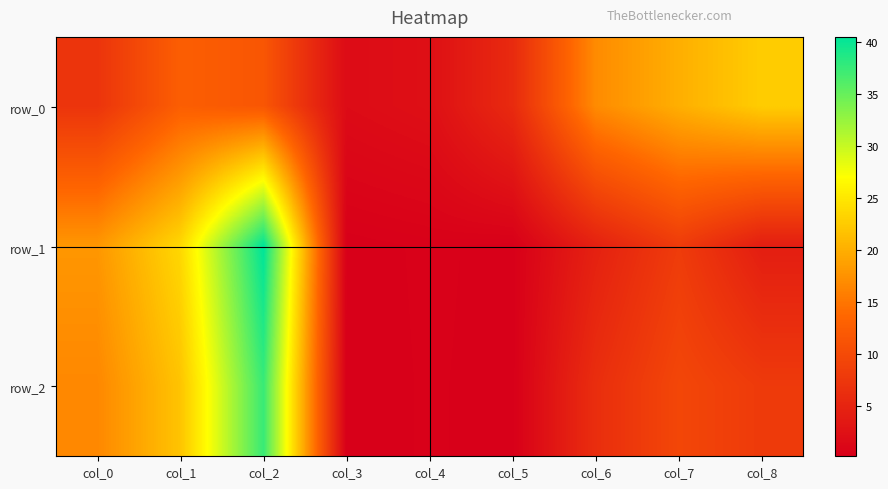

What is the sum of the row_1 values at col_3 and col_1?

23.8